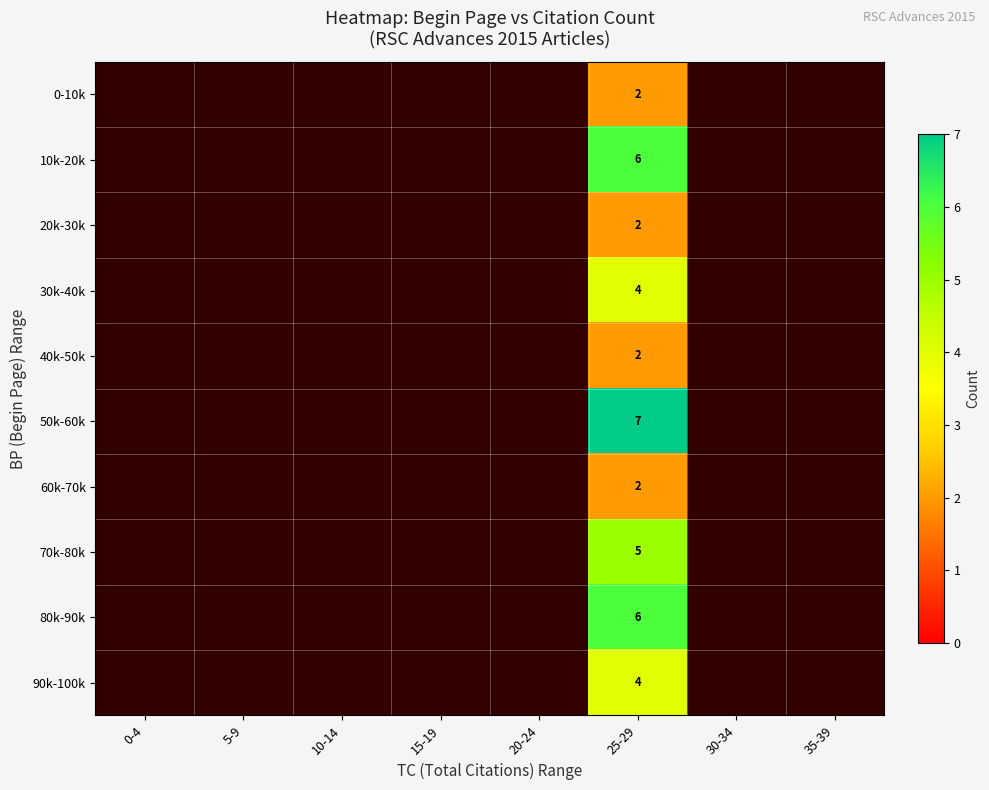

Is it true that 60k-70k equals 2 at 25-29?

True